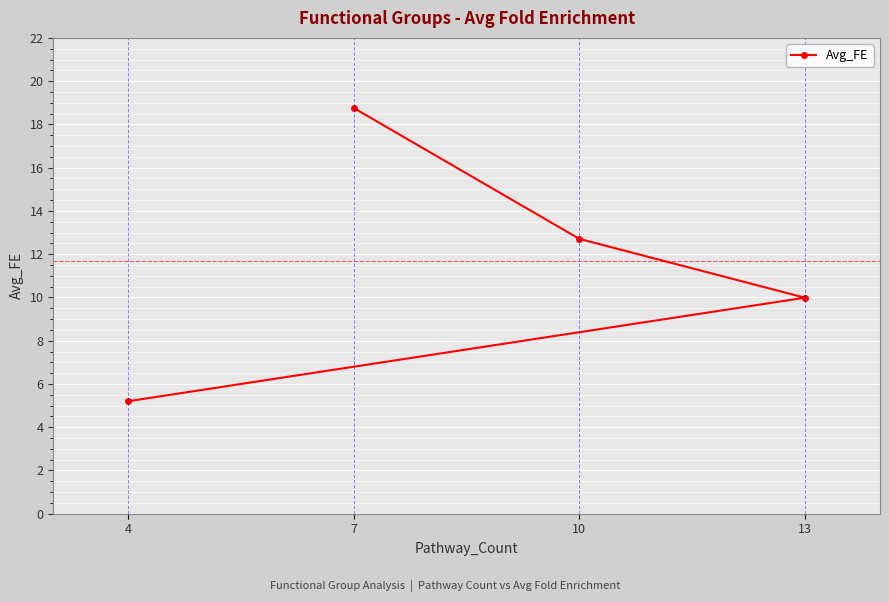

What is the value of the 4th point from the left?

10.0